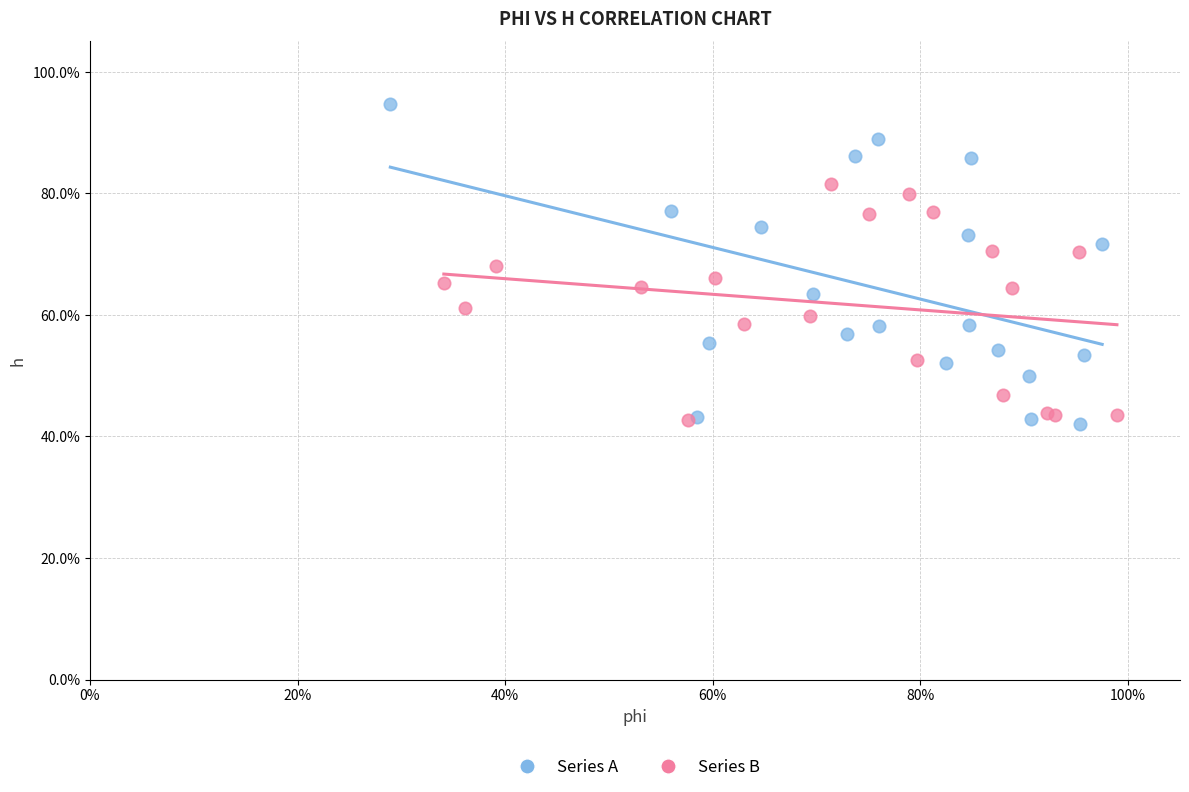

What are all the series names shown in the legend?

Series A, Series B